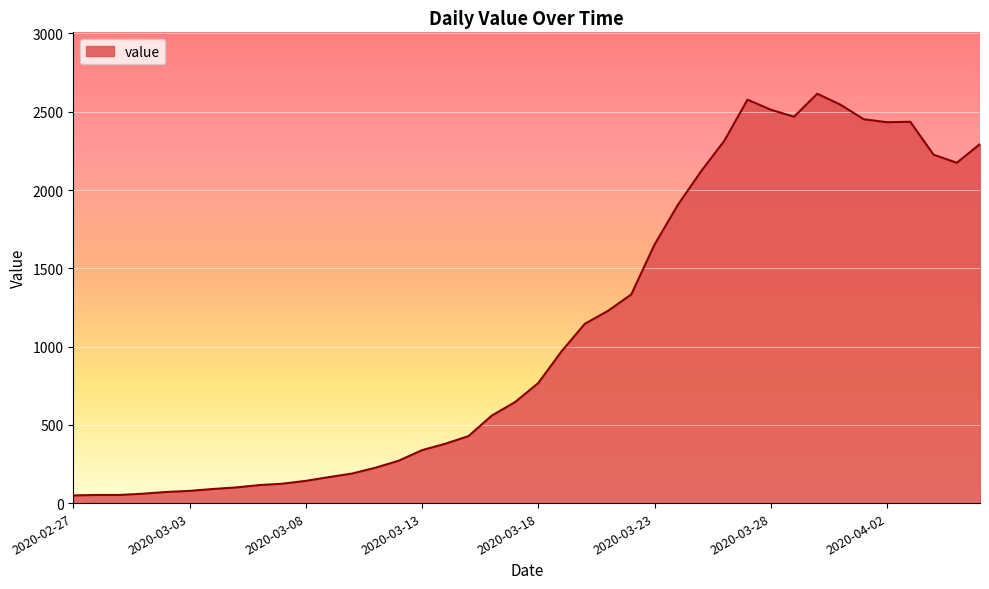

Does the chart display data point markers on the line(s)?

No